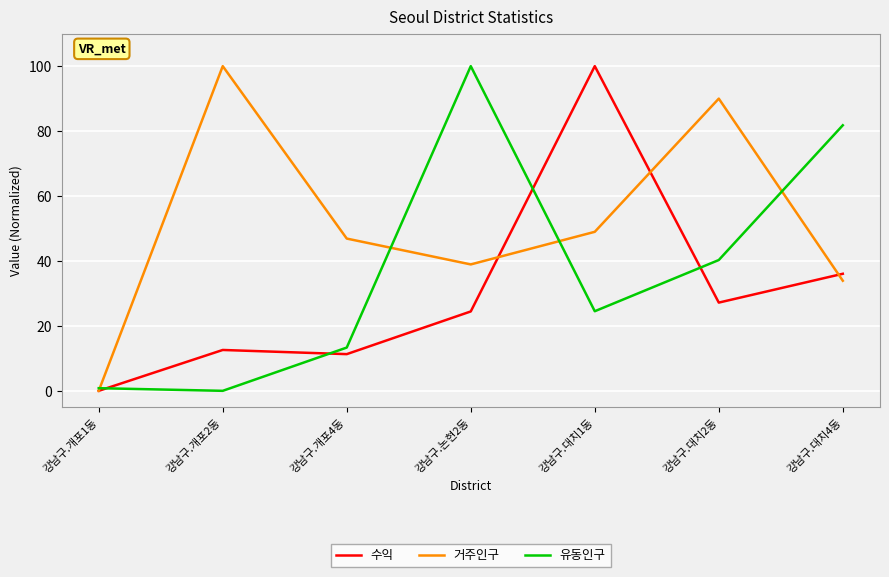

What is the spread (max minus min) of values at 강남구.개포4동?

35.6